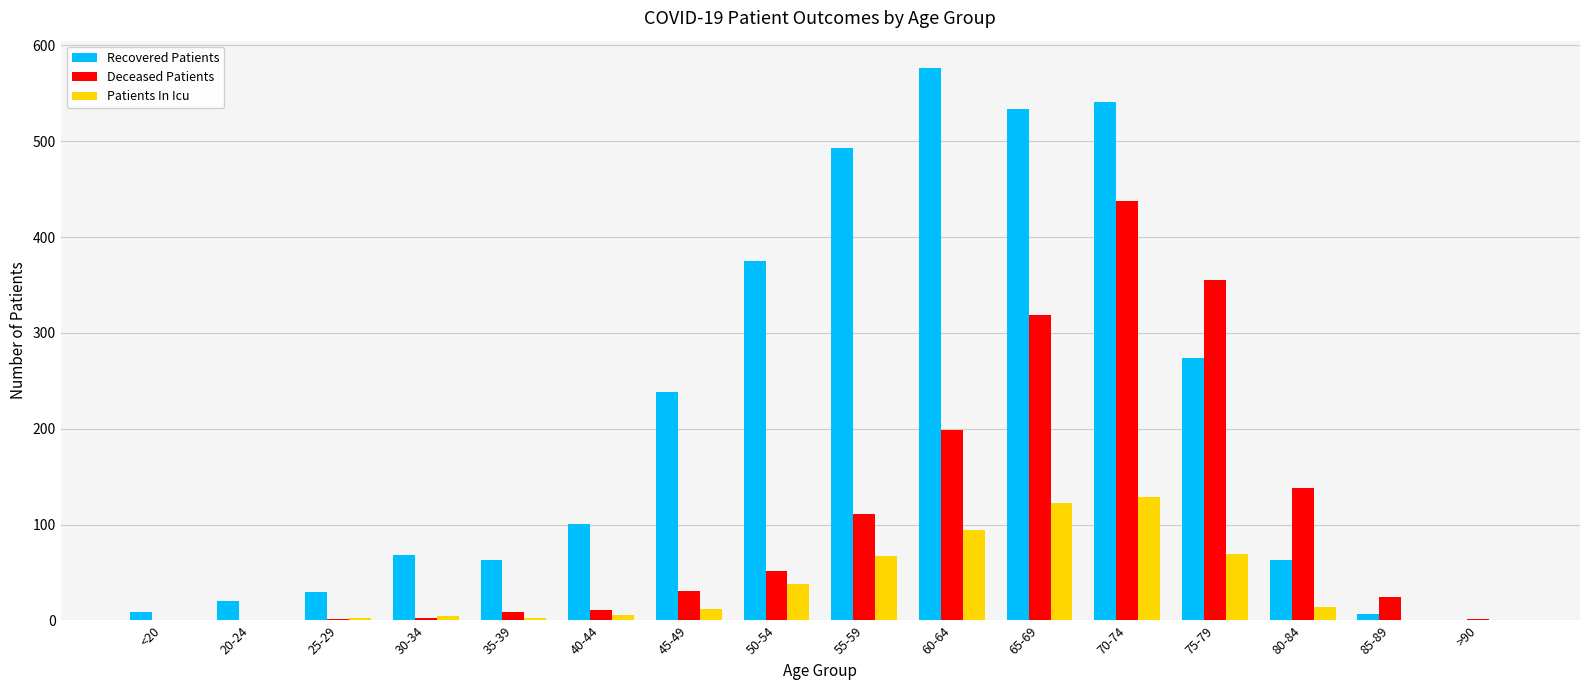

At which label does Recovered Patients reach its peak?

60-64